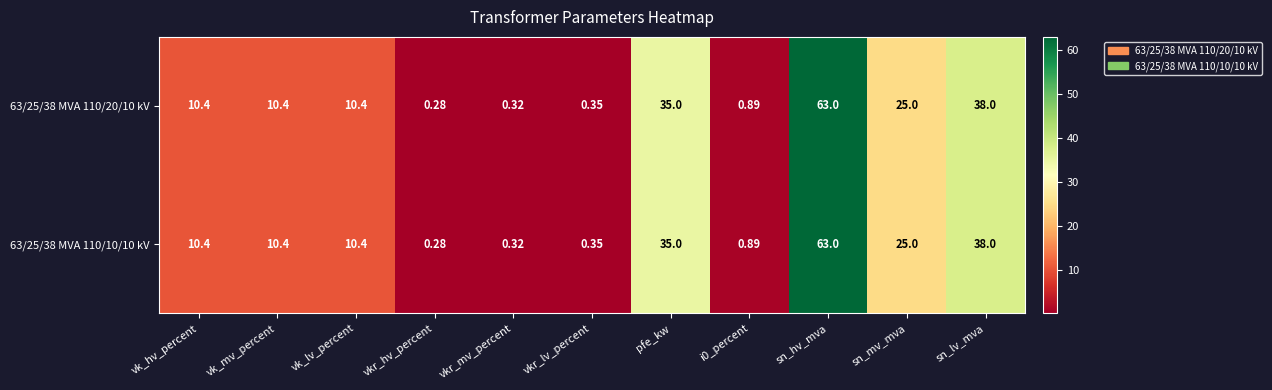

At which label does 63/25/38 MVA 110/20/10 kV reach its peak?

sn_hv_mva